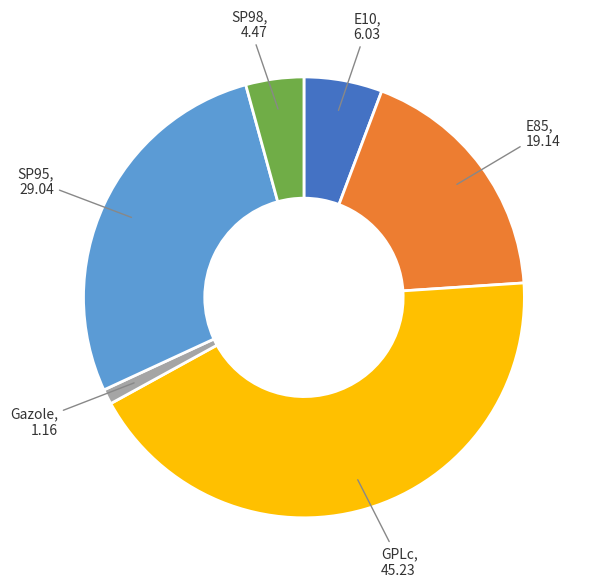

Does any single category account for the majority?

No